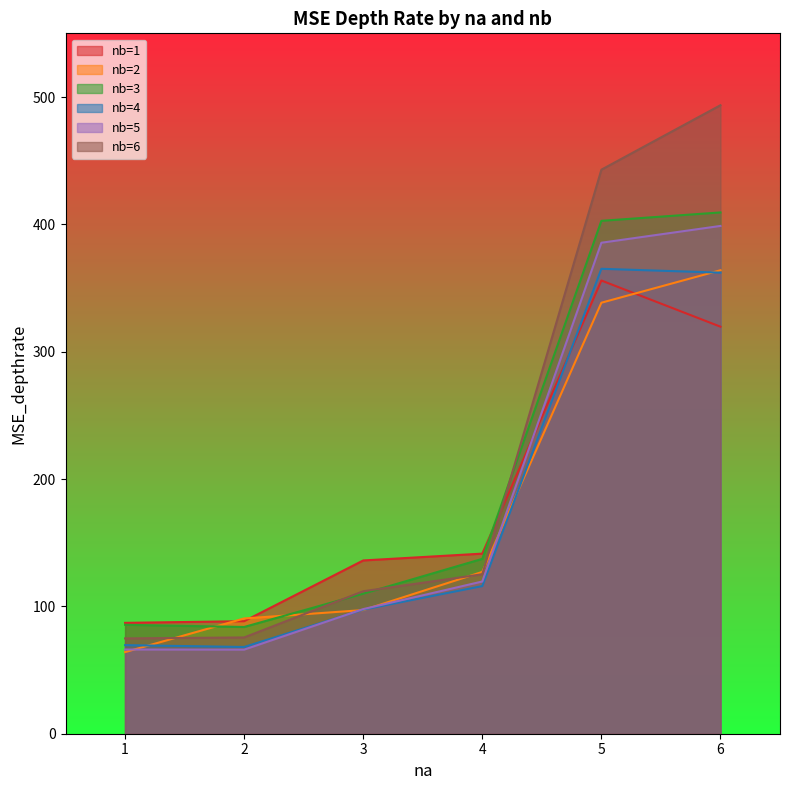

What is the value of the nb=3 point at the 6th from the left?

409.4